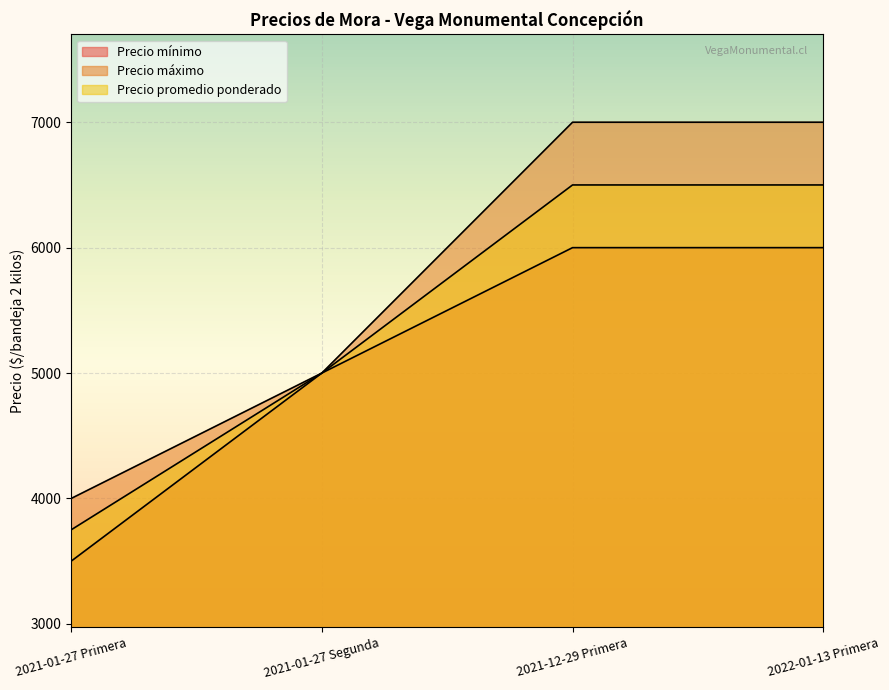

What is the difference between the highest and lowest values at 2022-01-13 Primera?

1000